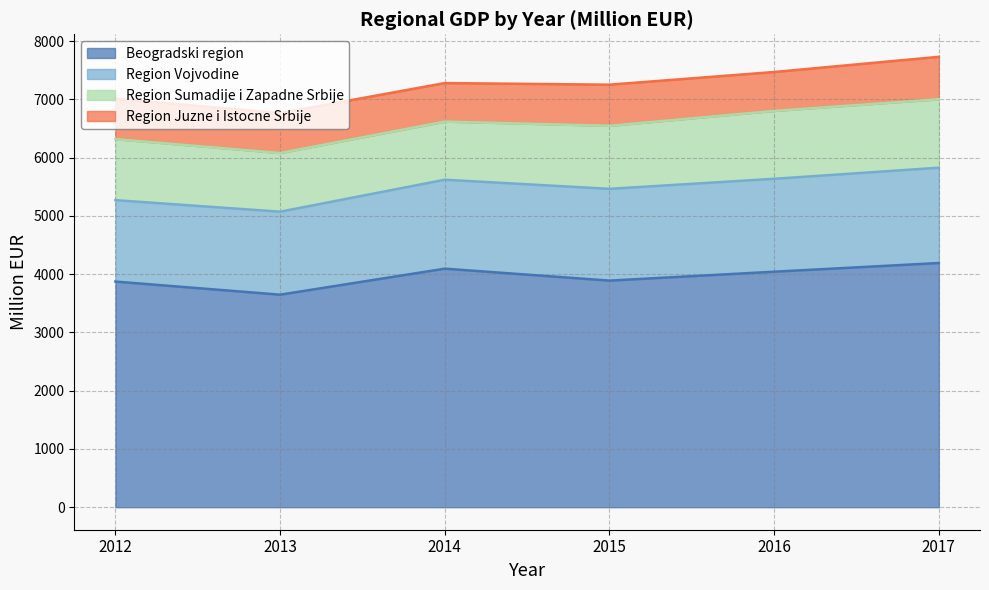

Reading right to left, extract all data points from this chart.

Beogradski region: 2017=4190.6	2016=4041.6	2015=3888.5	2014=4093.8	2013=3647.2	2012=3872.2
Region Vojvodine: 2017=1635.6	2016=1594.3	2015=1575.1	2014=1526.4	2013=1424.1	2012=1397.4
Region Sumadije i Zapadne Srbije: 2017=1174.4	2016=1165.0	2015=1081.7	2014=997.1	2013=1006.9	2012=1046.6
Region Juzne i Istocne Srbije: 2017=728.8	2016=667.9	2015=705.9	2014=661.6	2013=686.0	2012=695.3